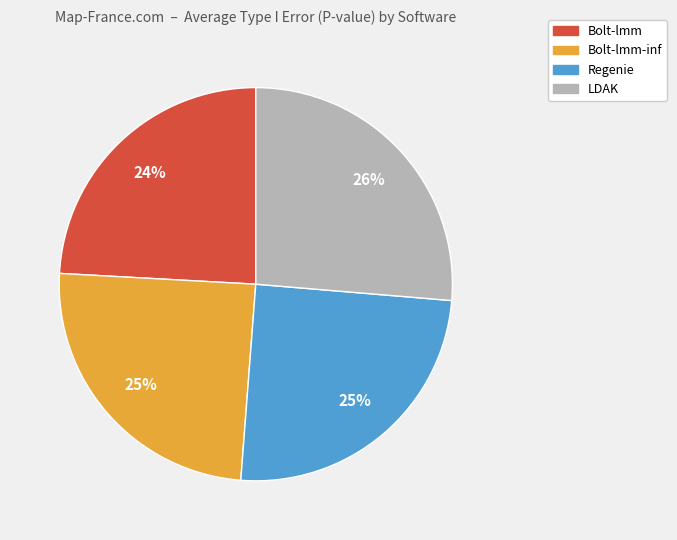

Does any single category account for the majority?

No